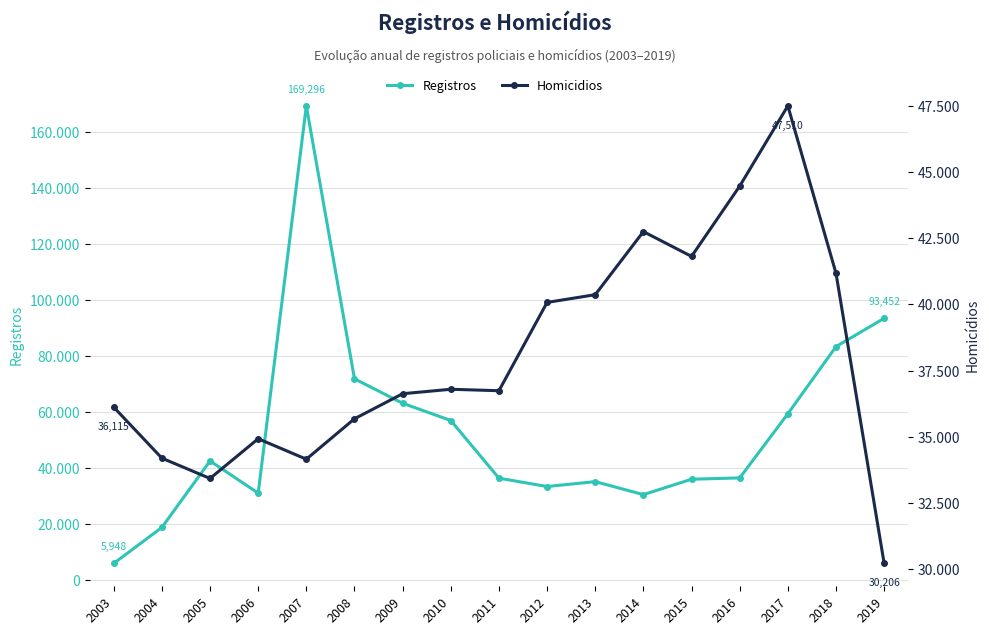

Reading left to right, list all the values displayed in this chart.

Registros: 2003=5948	2004=18788	2005=42532	2006=31045	2007=169296	2008=71845	2009=63129	2010=56967	2011=36378	2012=33395	2013=35140	2014=30507	2015=36003	2016=36472	2017=59372	2018=83334	2019=93452
Homicidios: 2003=36115	2004=34187	2005=33419	2006=34921	2007=34147	2008=35676	2009=36624	2010=36792	2011=36737	2012=40077	2013=40369	2014=42755	2015=41817	2016=44475	2017=47510	2018=41179	2019=30206